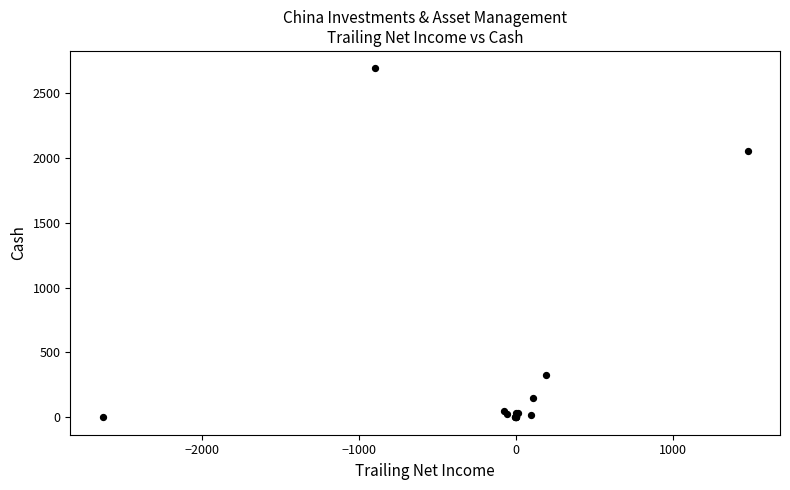

What Y value in the scatter plot is closest to 1344?

2054.3